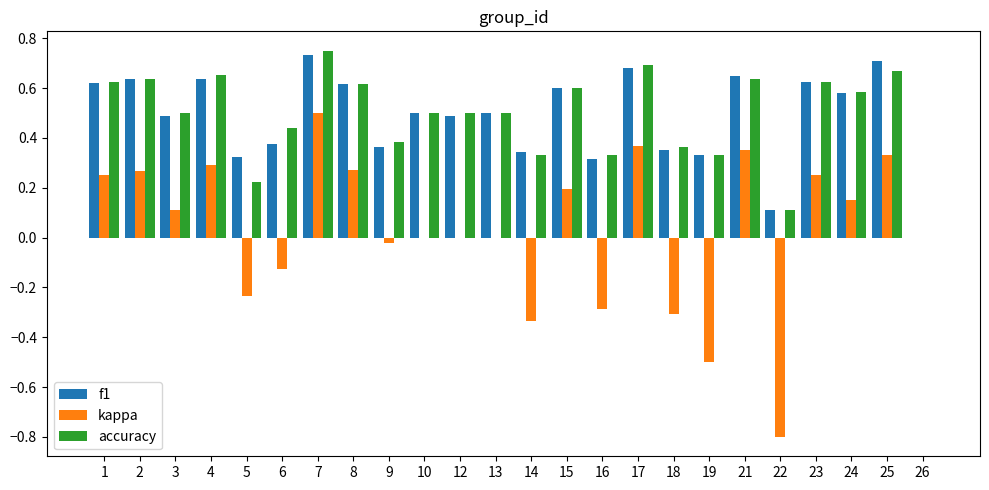

What are all the series names shown in the legend?

f1, kappa, accuracy